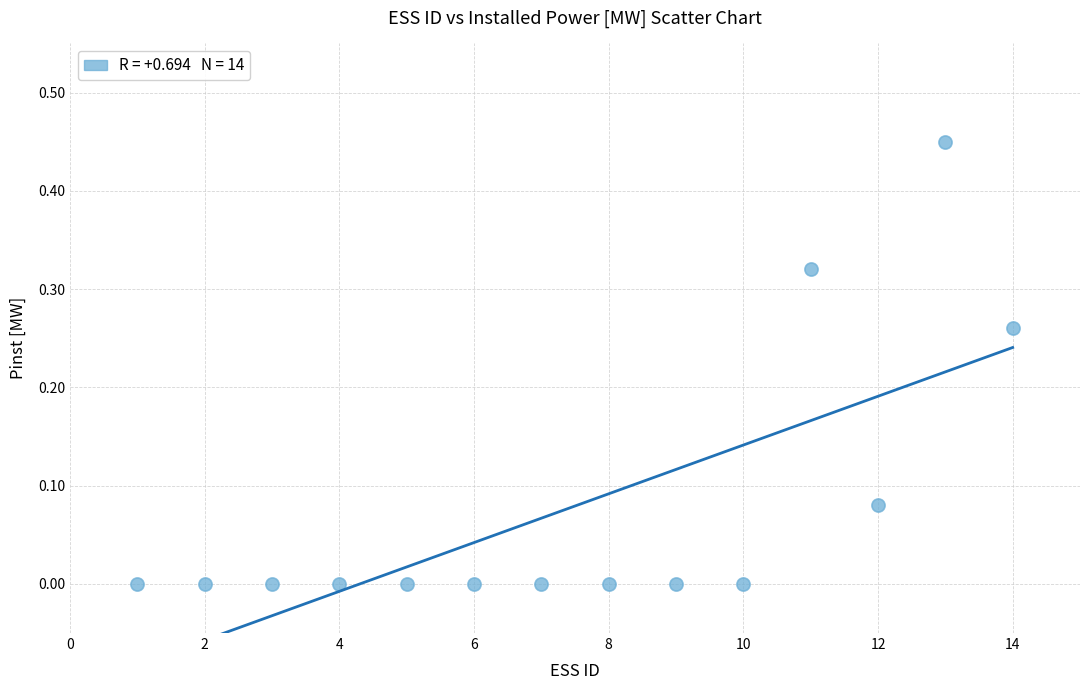

How many data points are displayed?

14